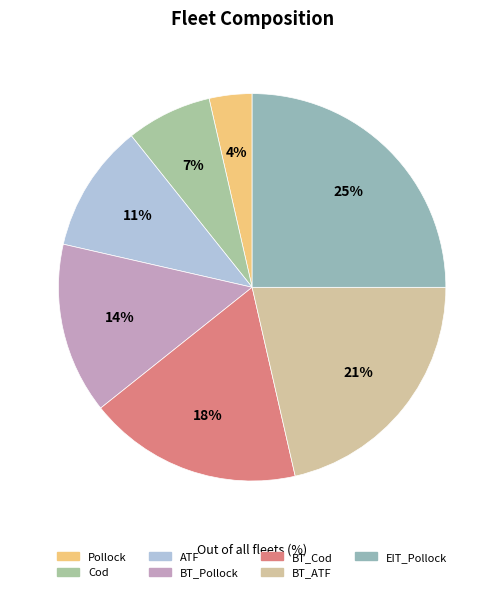

Which category has the smallest portion of the pie?

Pollock